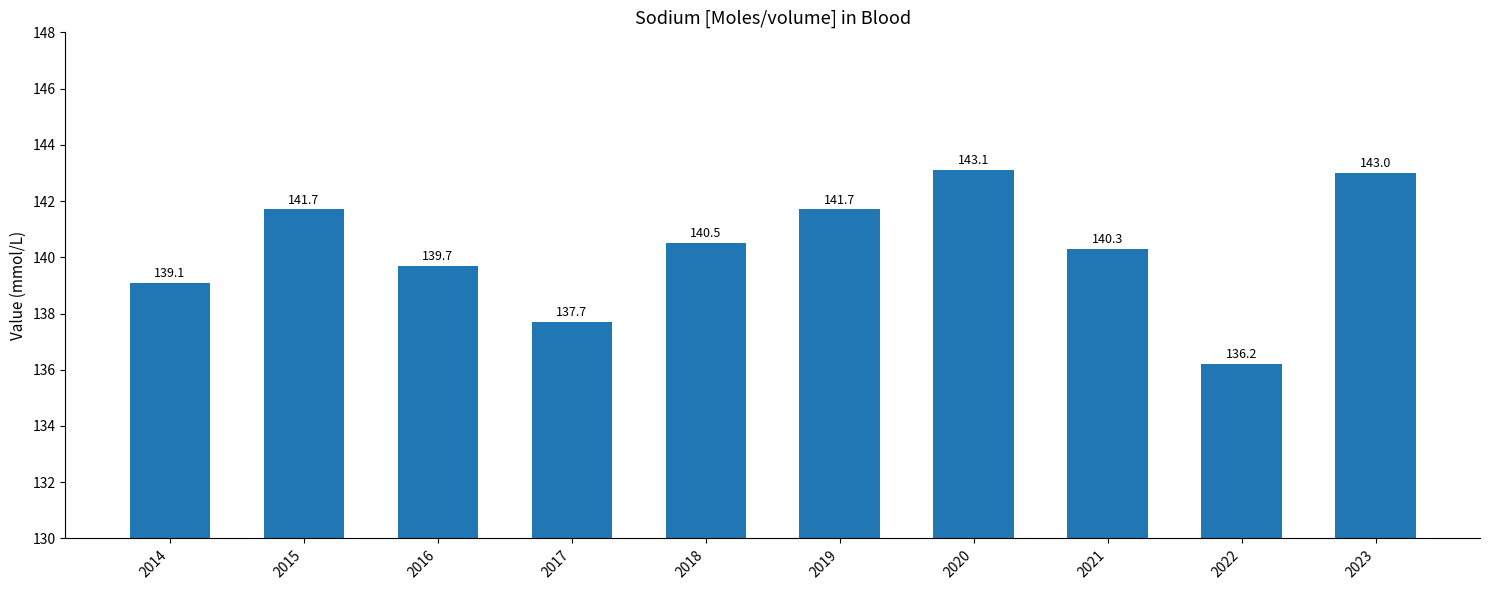

Is it true that the value at 2015 is 45.5?

False